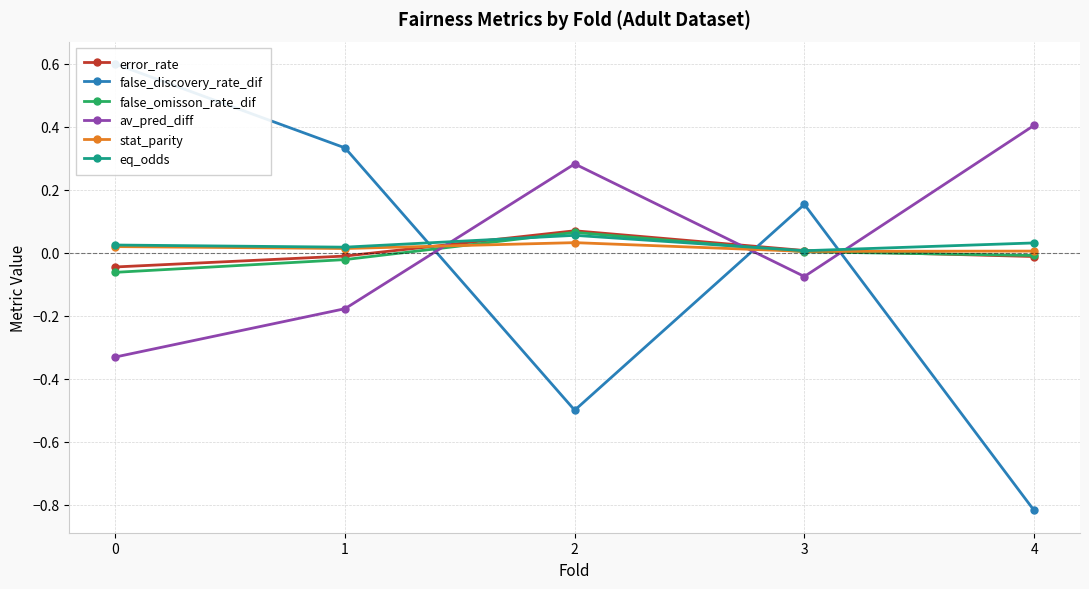

How many interior local peaks does the false_discovery_rate_dif series have?

1